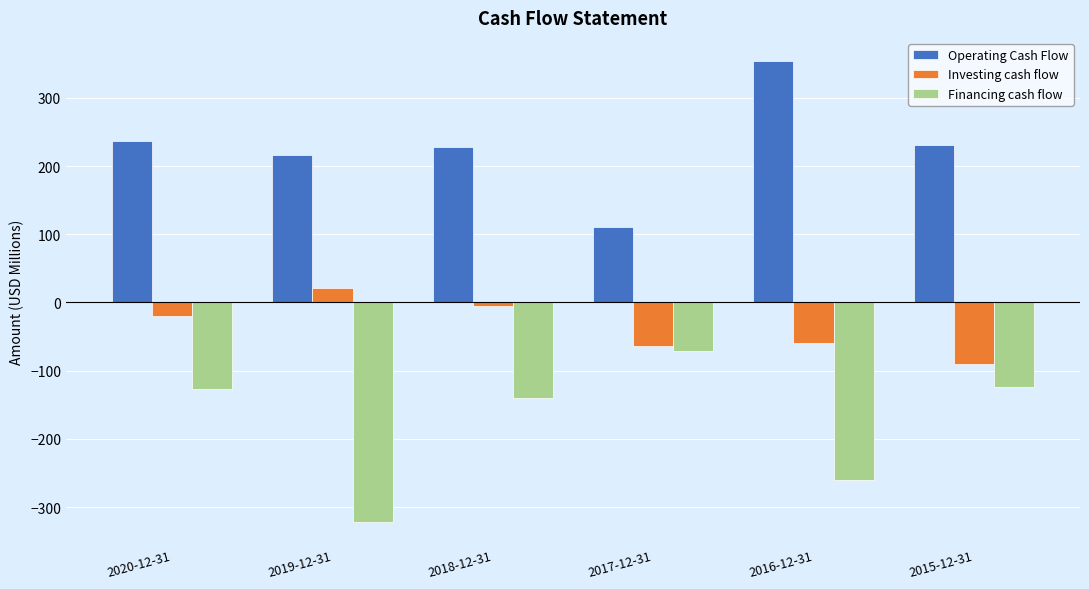

What is the value of the Financing cash flow bar at the 3rd from the left?

-140.3